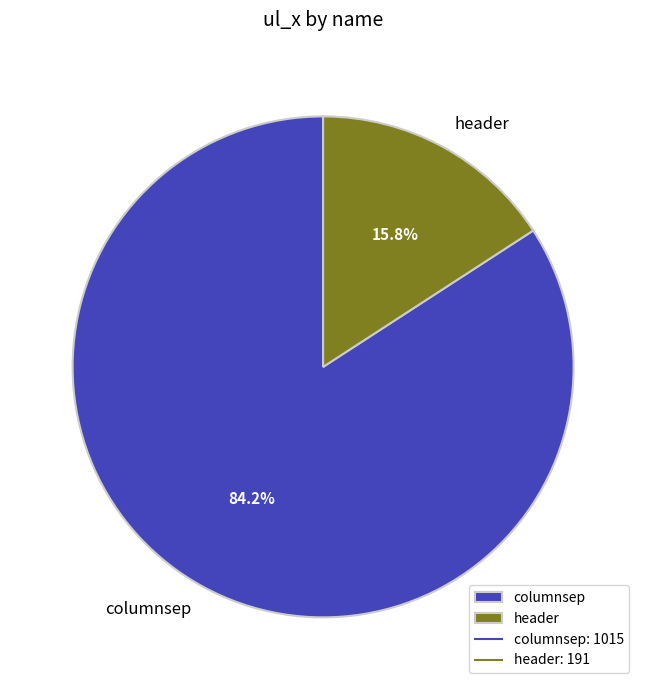

Does any single category account for the majority?

Yes